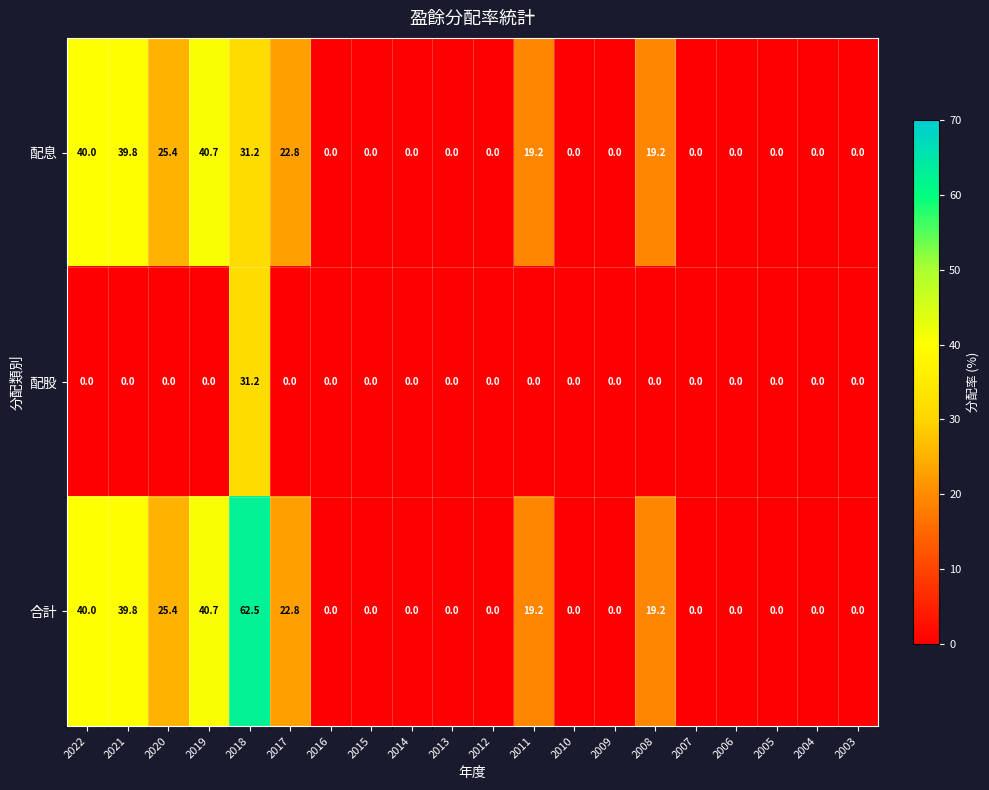

At which category is the sum across all series the highest?

2018